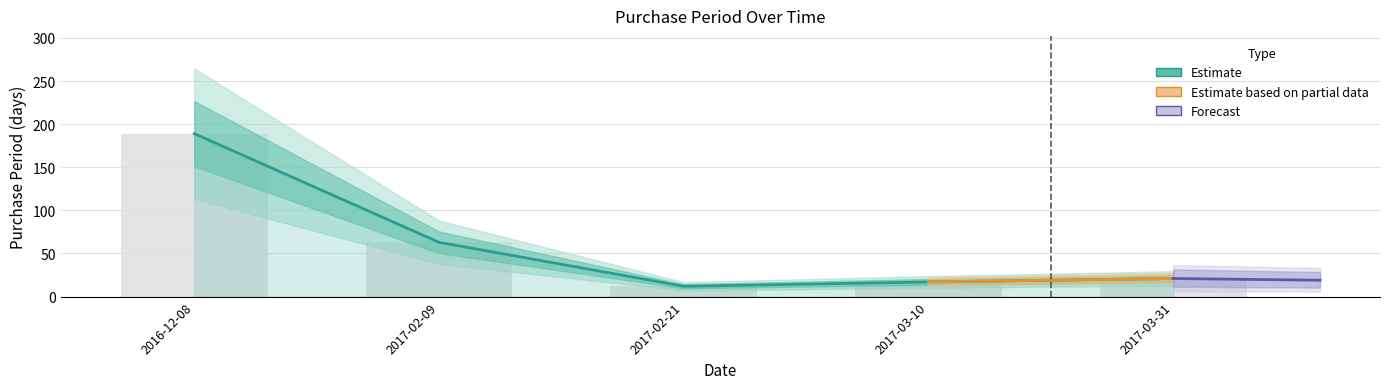

Reading right to left, extract all data points from this chart.

2017-03-31=21	2017-03-10=17	2017-02-21=12	2017-02-09=63	2016-12-08=189